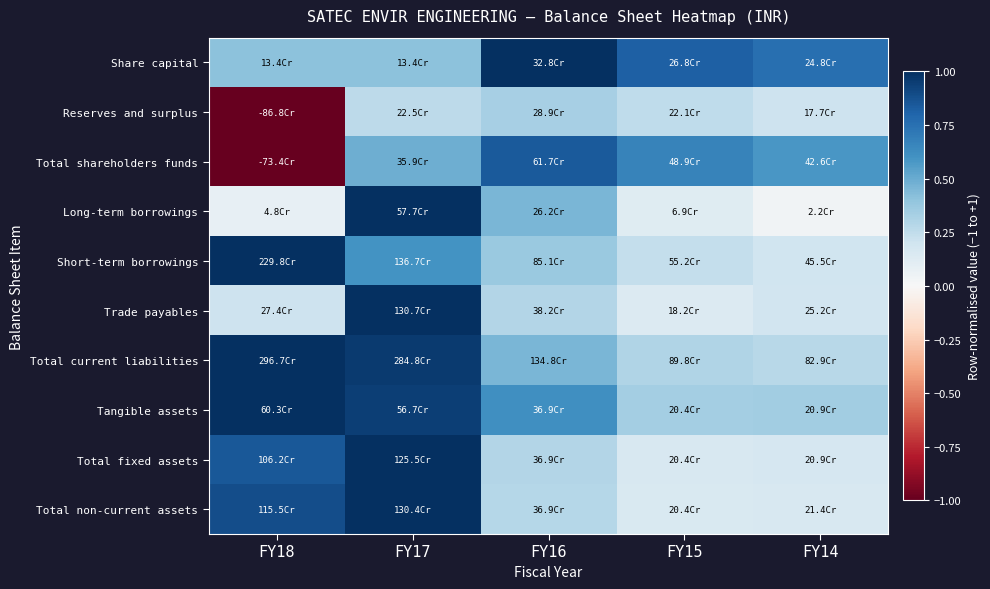

What is the total value across all series at FY14?

2.9